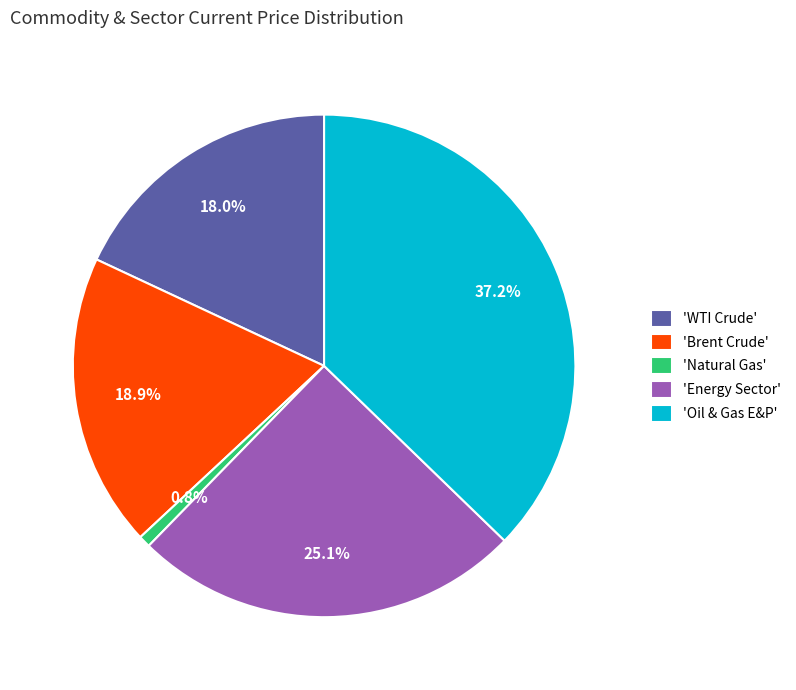

Rank the categories by value from highest to lowest.

'Oil & Gas E&P', 'Energy Sector', 'Brent Crude', 'WTI Crude', 'Natural Gas'